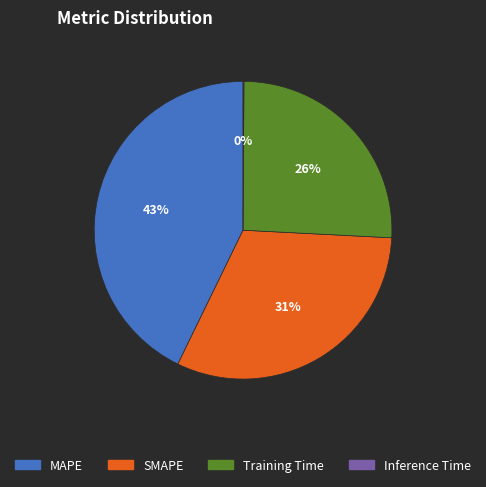

Approximately how many times larger is the value at Training Time compared to SMAPE?

0.8